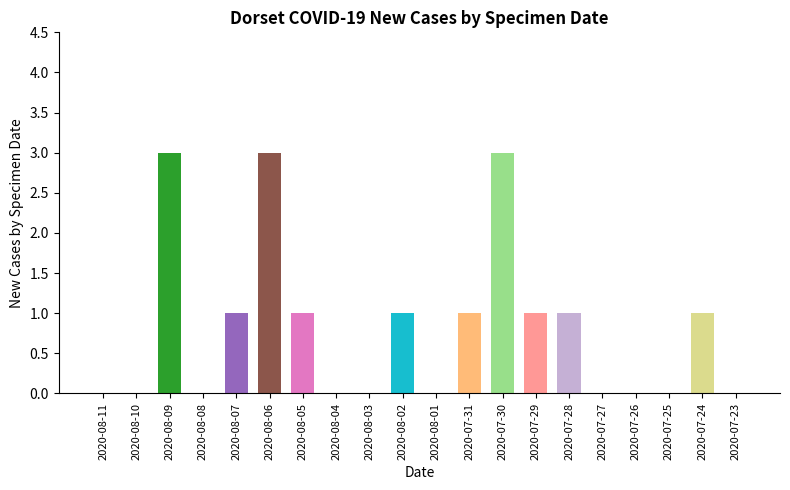

Count the values in the range 0 to 1.

17